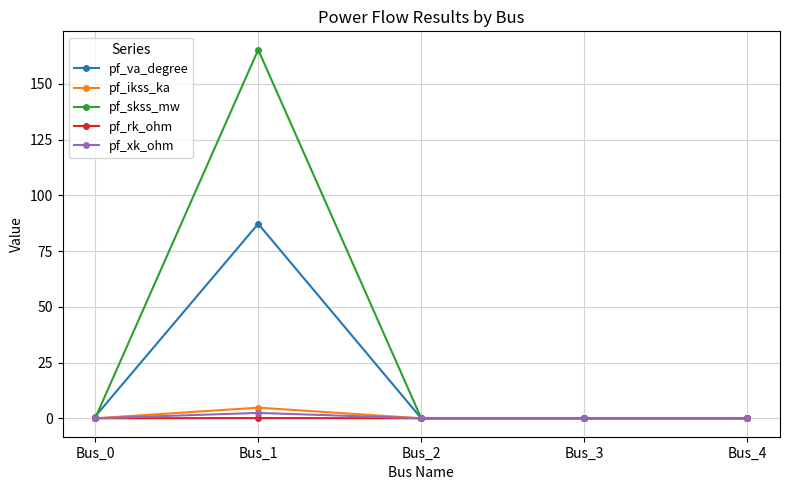

What is the average value of the pf_skss_mw series?

33.1